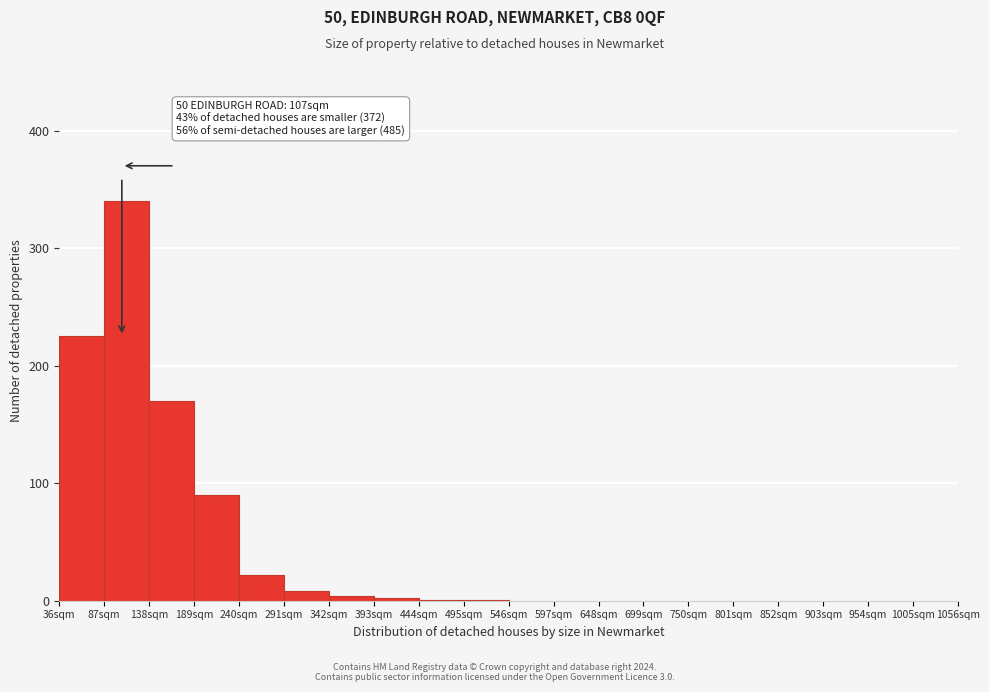

Which range on the x-axis has the tallest bar?

87 to 138